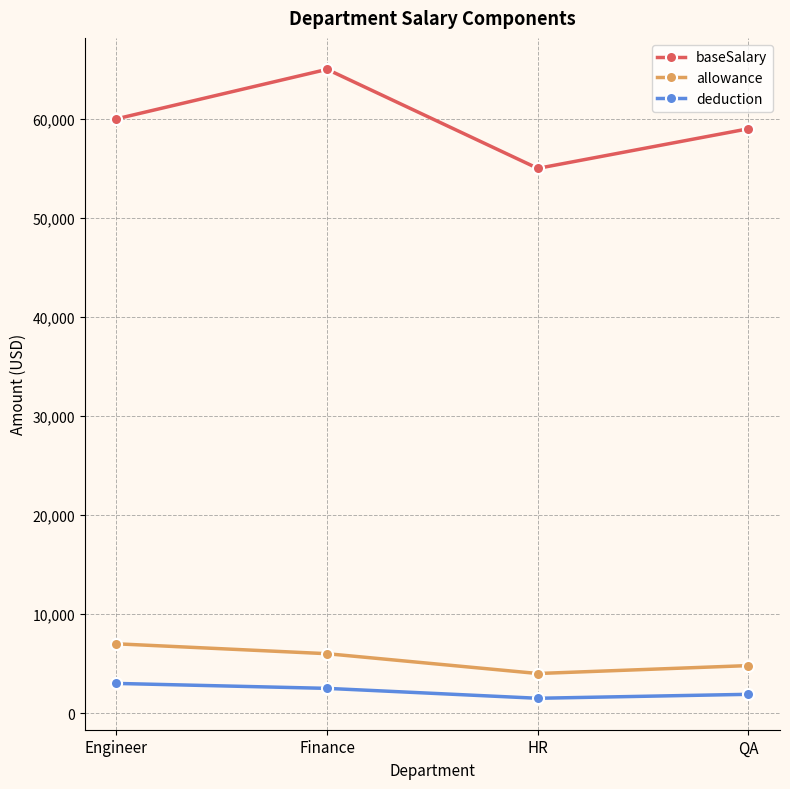

How many categories are shown in the chart?

4